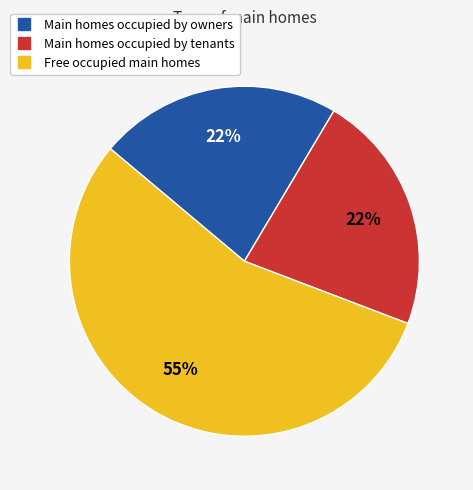

How many segments does this pie chart have?

3